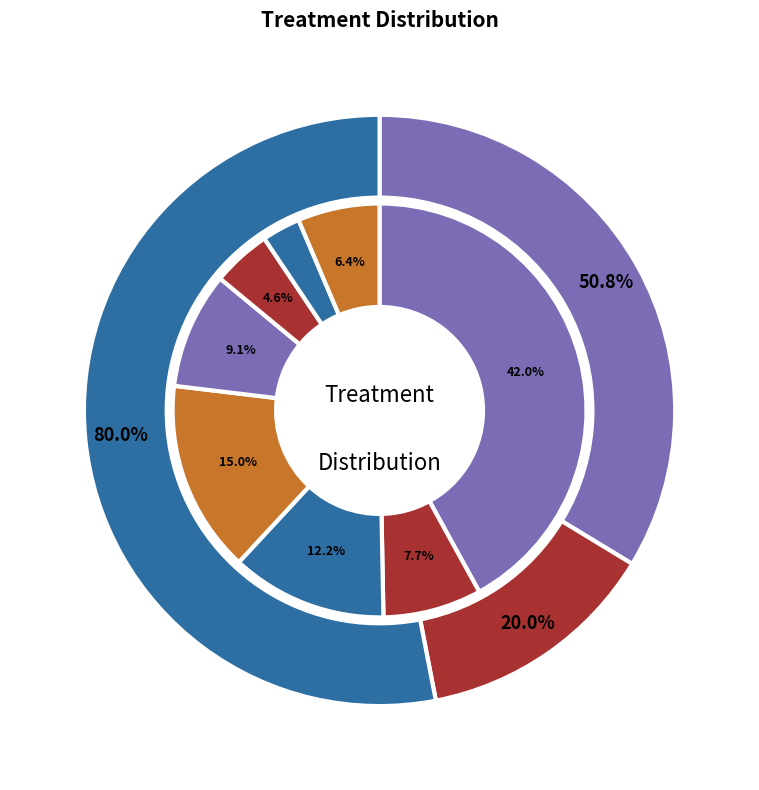

Is the sum of init_treat_neo_immuno and init_treat_surg greater than half?

No